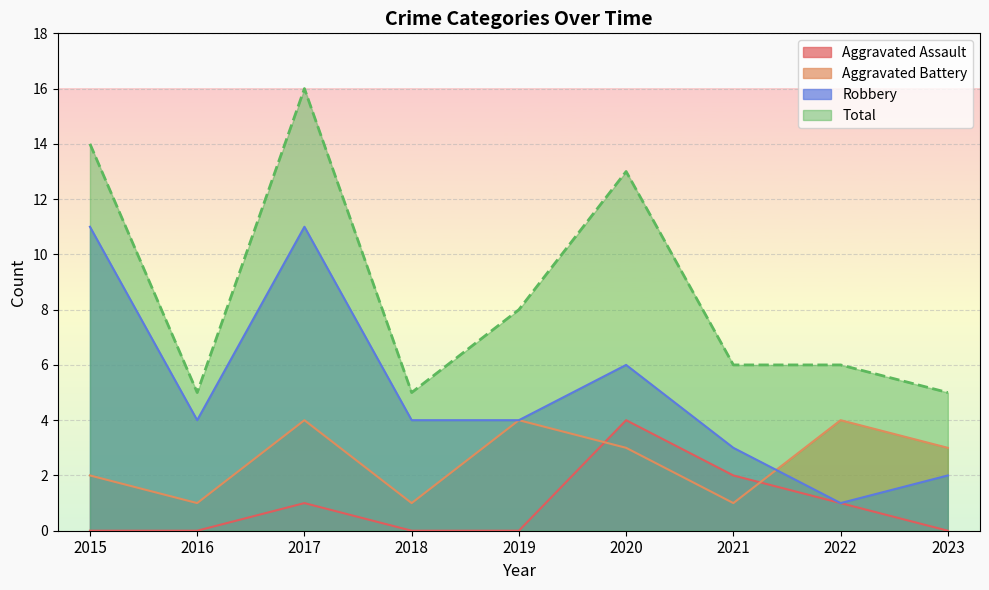

The Total series shows 5 at 2018. True or false?

True